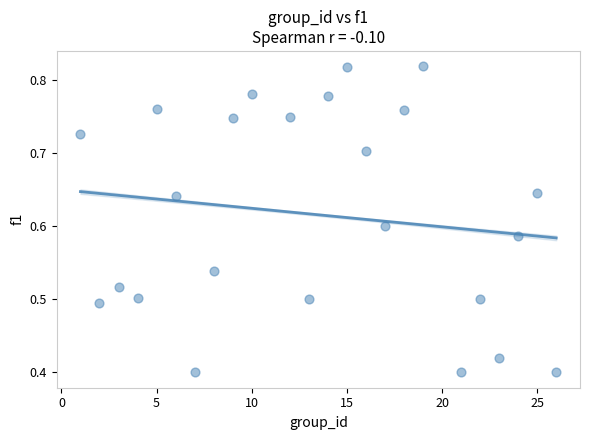

How many points are shown in the scatter plot?

24